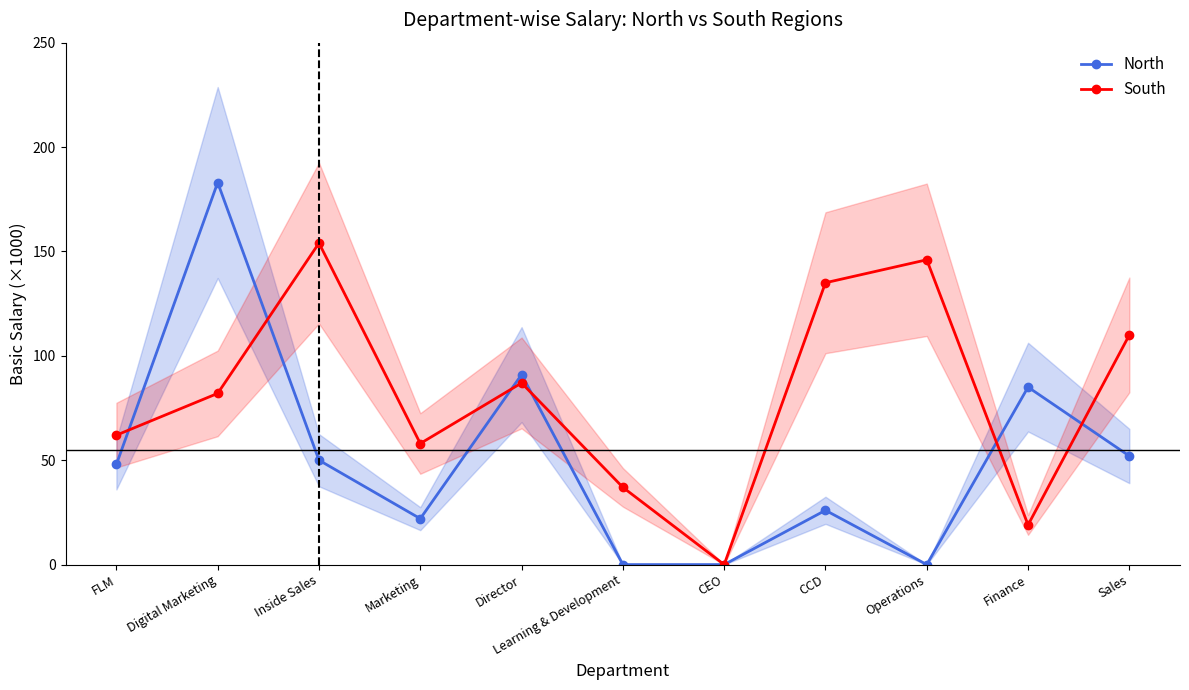

What is the sum of all North values?

557